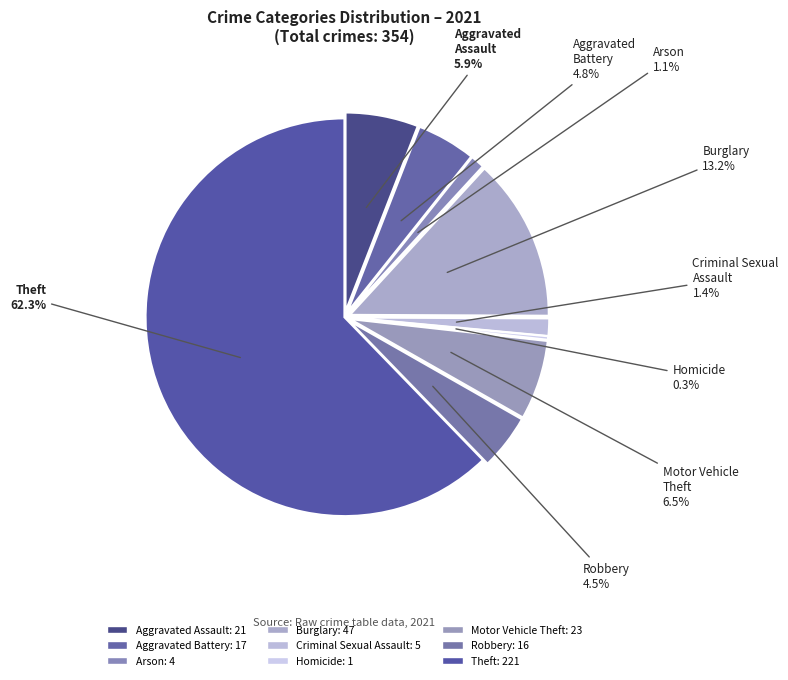

How many segments does this pie chart have?

9